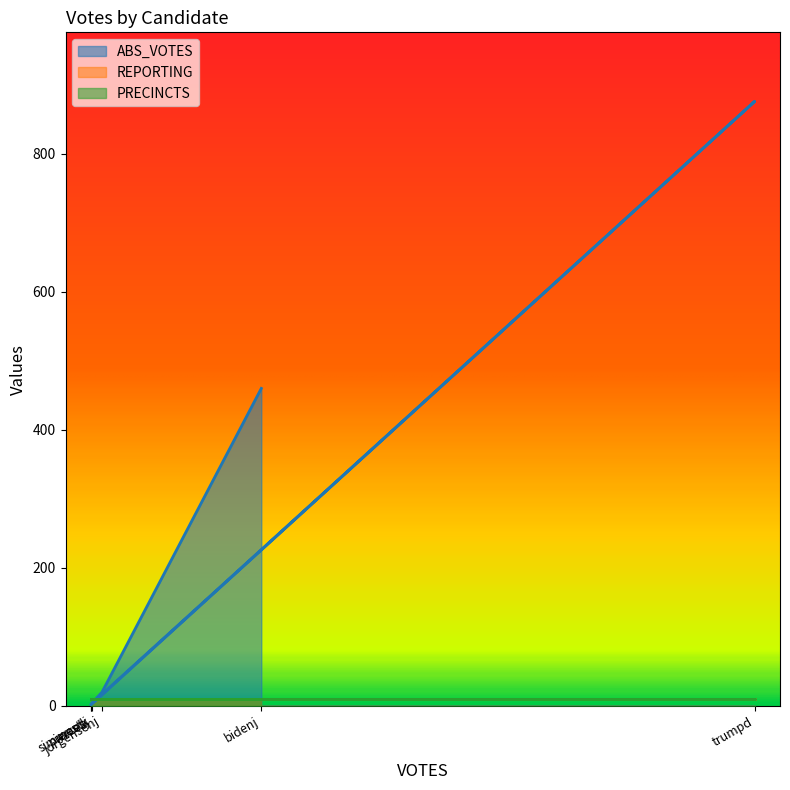

Reading left to right, transcribe all the data shown in this chart.

ABS_VOTES: bidenj=460	jorgensenj=20	pierceb=2	simmonsj=3	trumpd=876	westk=2
REPORTING: bidenj=10	jorgensenj=10	pierceb=10	simmonsj=10	trumpd=10	westk=10
PRECINCTS: bidenj=10	jorgensenj=10	pierceb=10	simmonsj=10	trumpd=10	westk=10